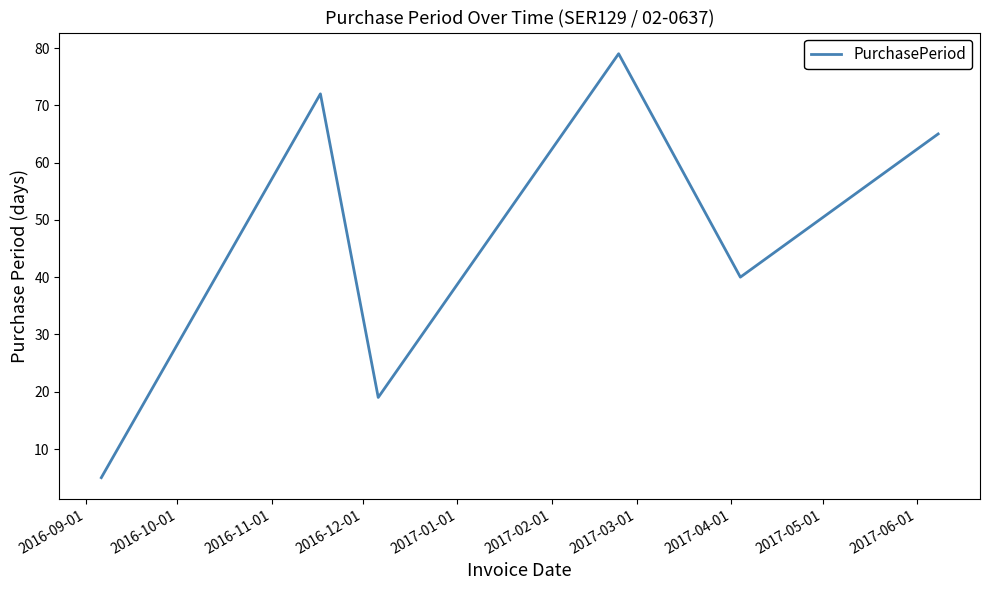

Reading right to left, extract all data points from this chart.

65	40	79	19	72	5